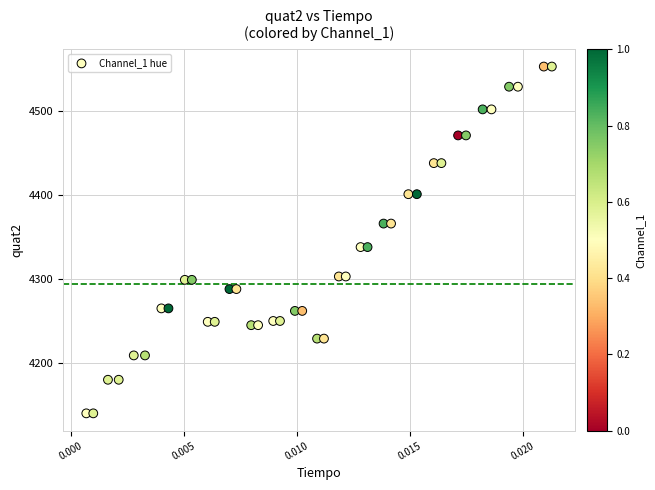

What is the range of Y values (max minus min)?

413